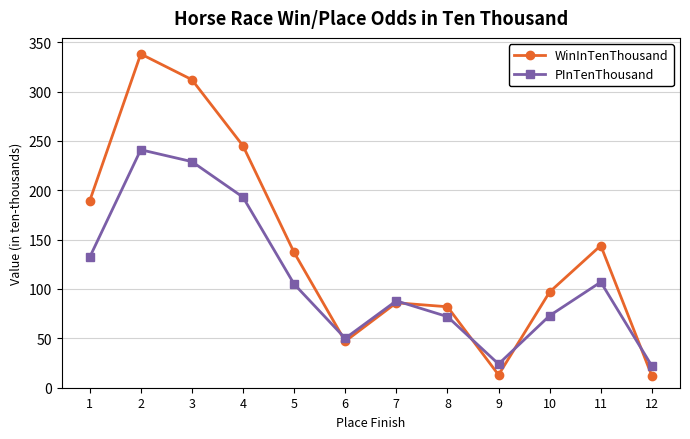

Rank the series by their maximum value, from lowest to highest.

PInTenThousand, WinInTenThousand